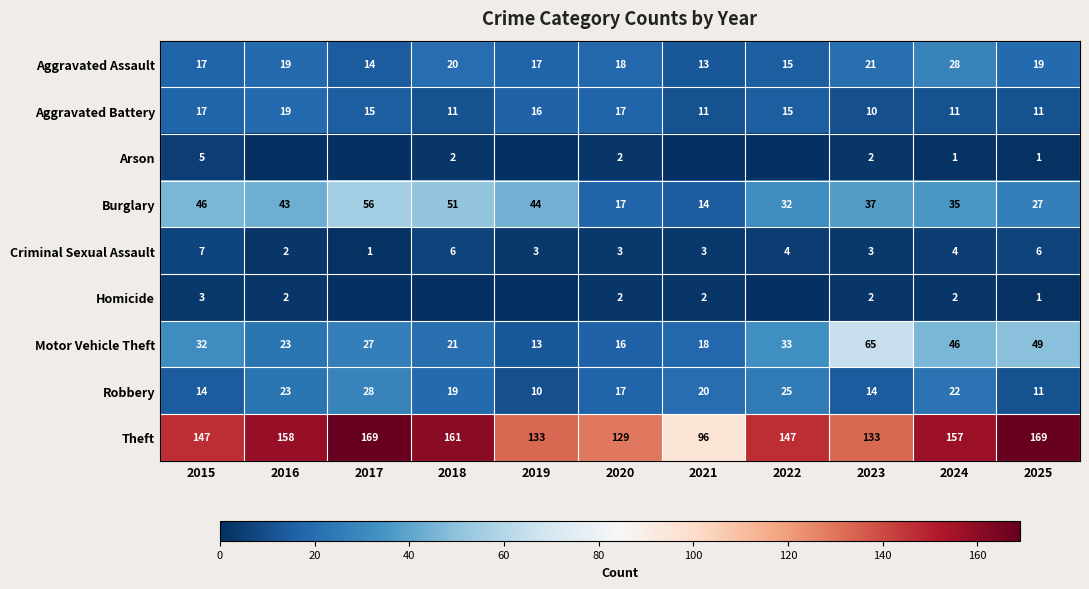

What is the total value across all series at 2015?

288